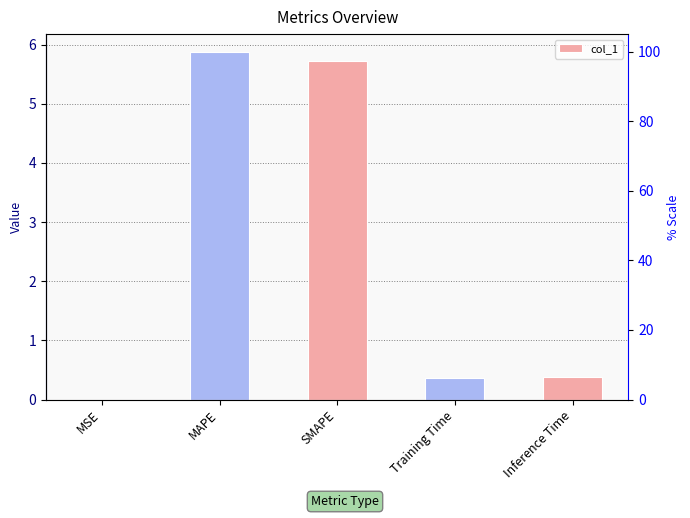

At which label is the value closest to 2?

Inference Time